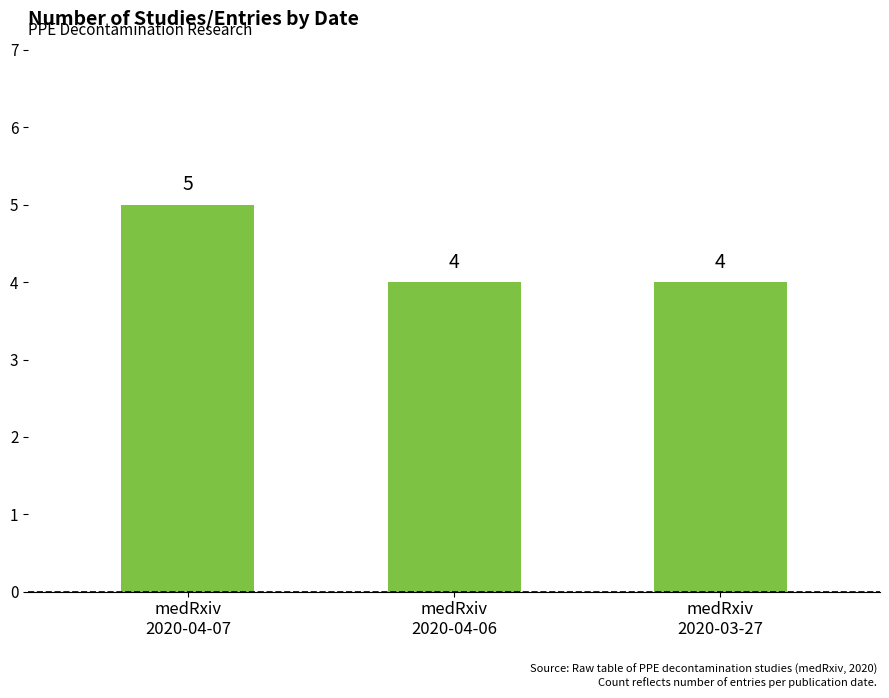

Count the values in the range 4 to 5.

3